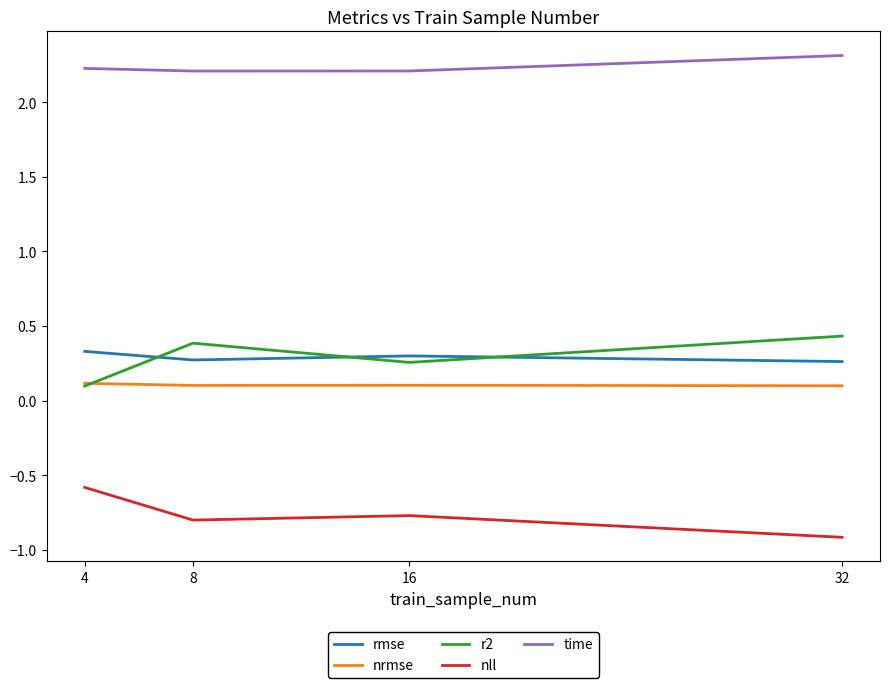

After their last crossing, which series has the higher values: r2 or rmse?

r2